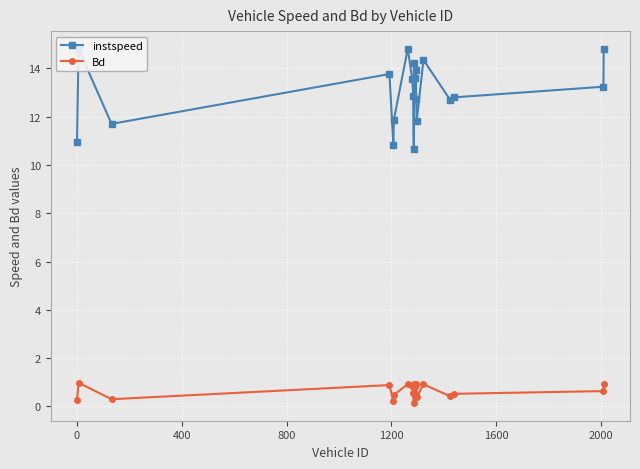

What is the value of the instspeed point at the 11th from the left?

14.2